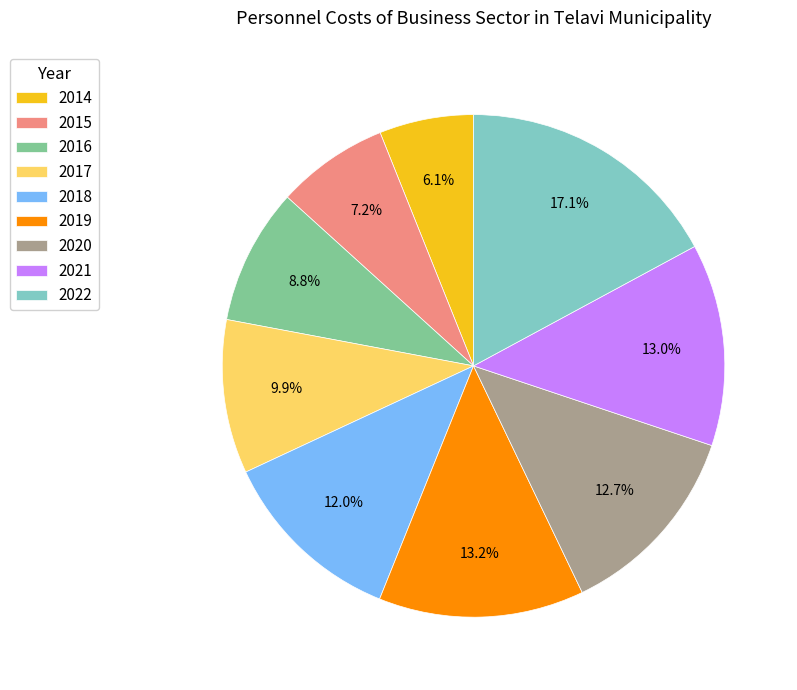

Is the sum of 2014 and 2019 greater than half?

No